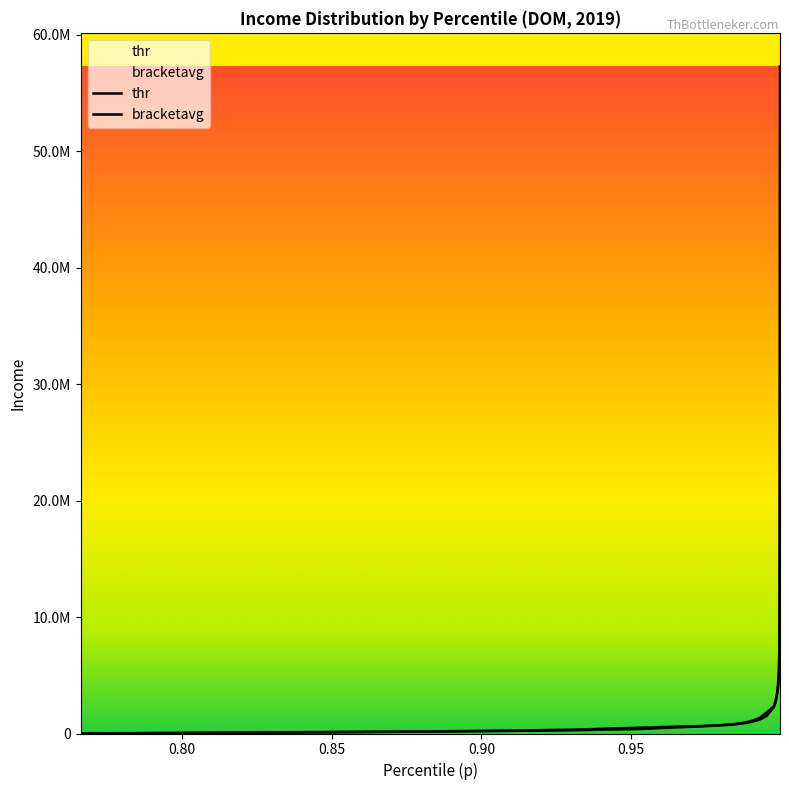

Which series has the widest spread of values?

bracketavg